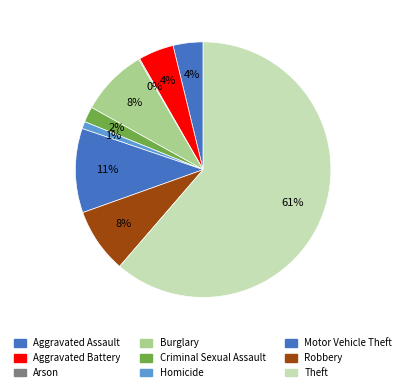

To the nearest percent, what portion does Theft represent?

61%